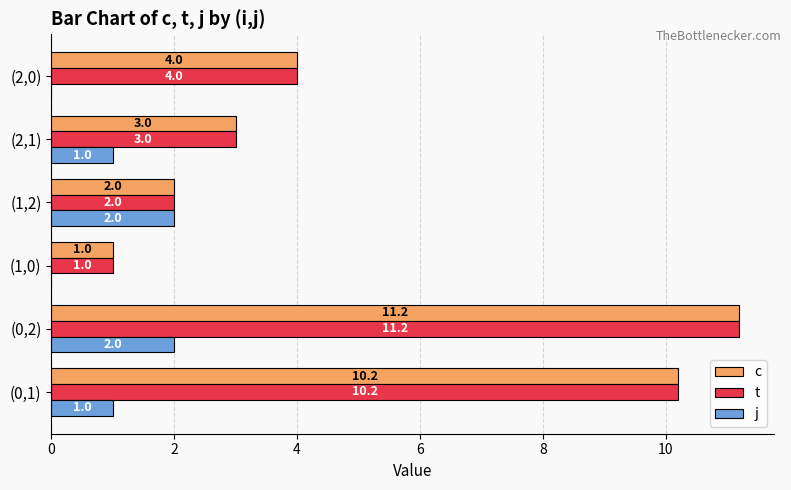

How many categories are shown in the chart?

6